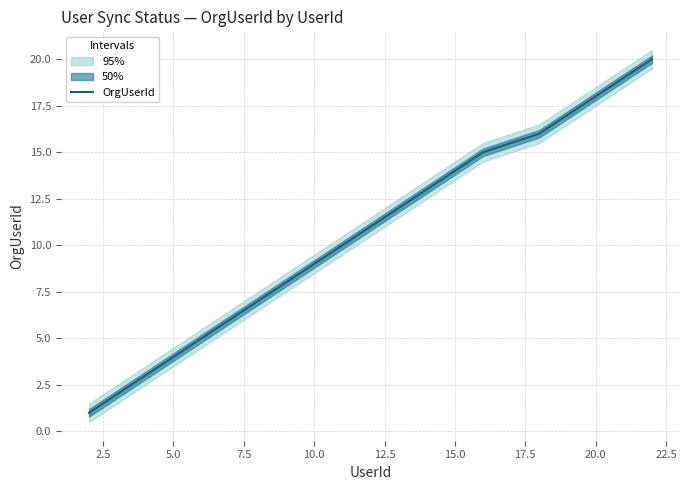

True or false: OrgUserId has a value of 27 at 20.0.

False